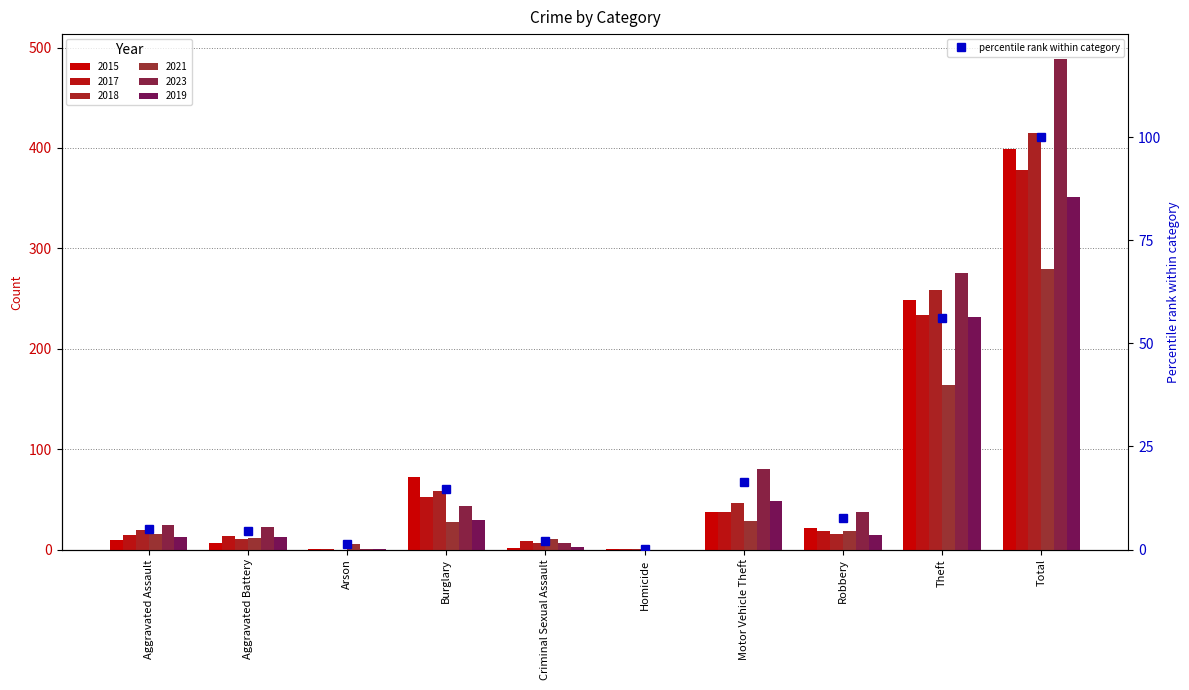

Are the bars horizontal?

No